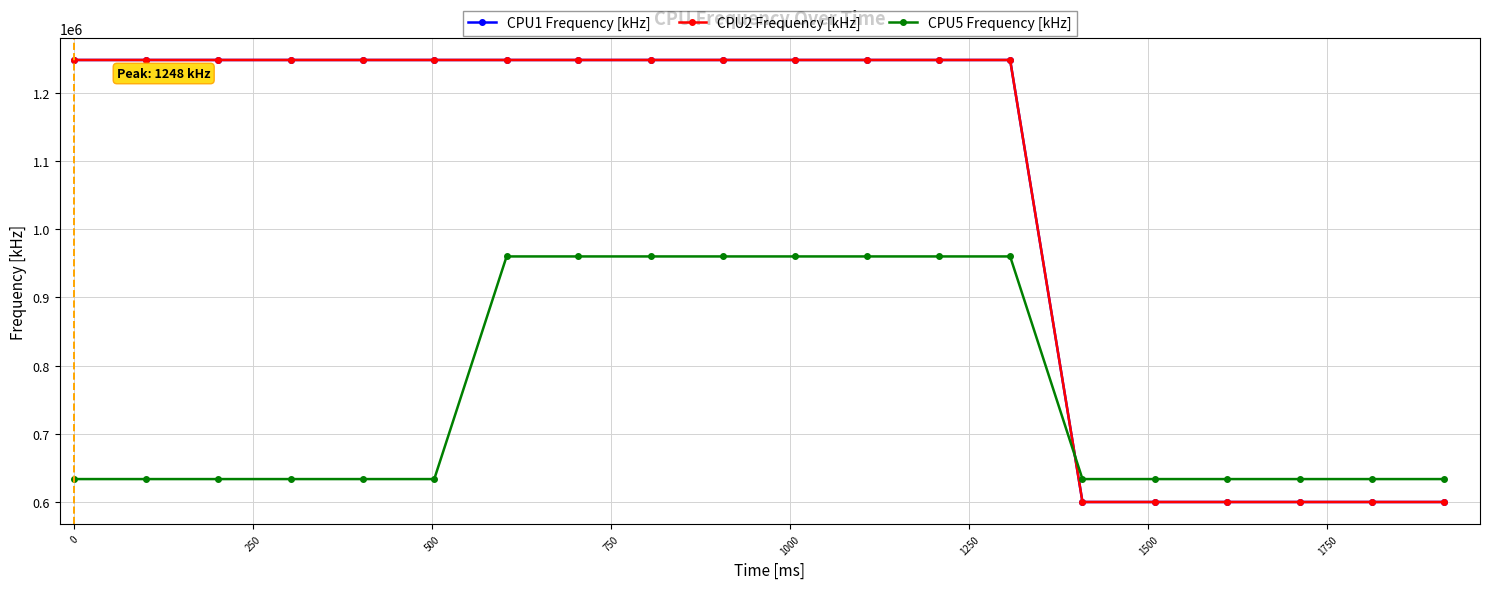

Which series has the largest range (max minus min)?

CPU1 Frequency [kHz]